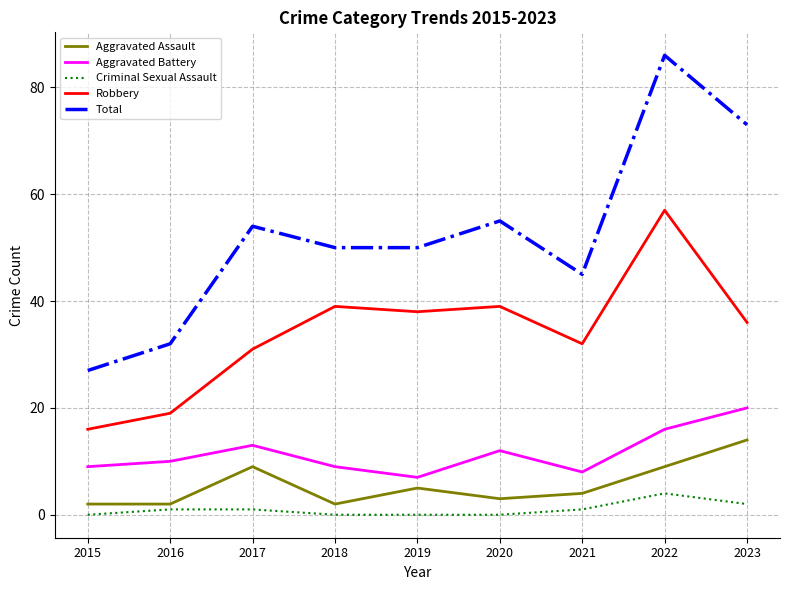

The value of Total at 2021 is 72. True or false?

False